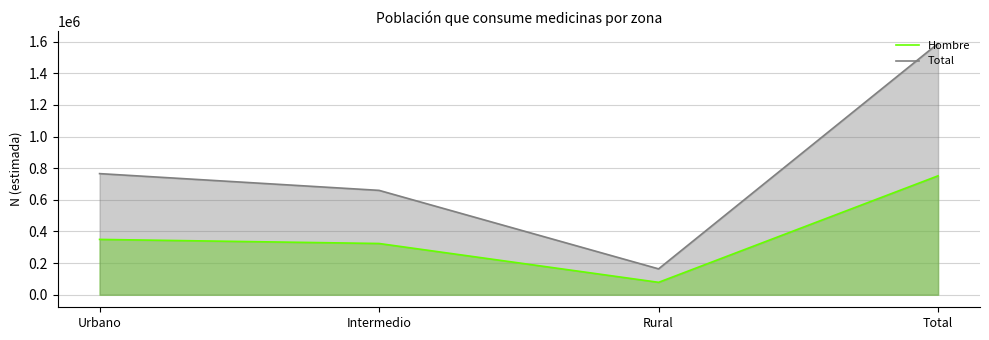

How many lines are shown in the chart?

2